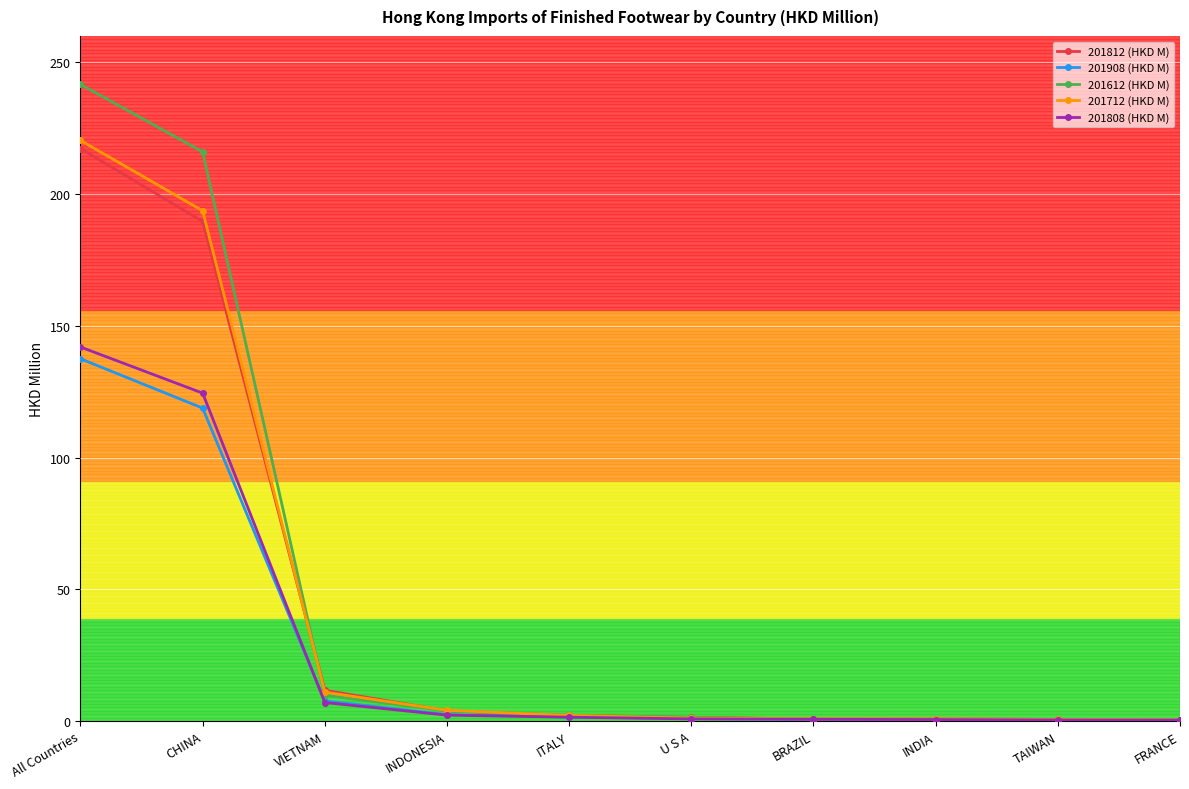

Which series has the widest spread of values?

201612 (HKD M)